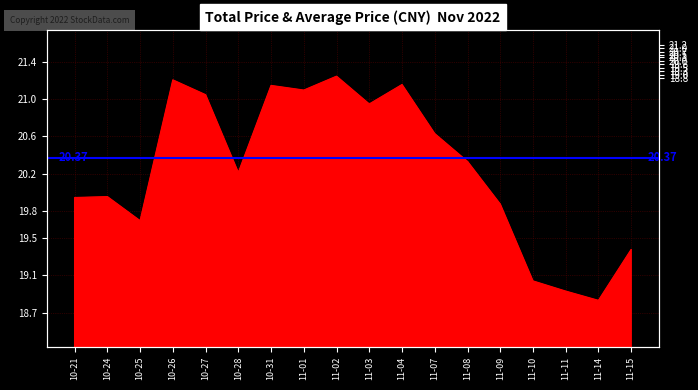

List the labels in order of value, largest first.

11-02, 10-26, 11-04, 10-31, 11-01, 10-27, 11-03, 11-07, 11-08, 10-28, 10-24, 10-21, 11-09, 10-25, 11-15, 11-10, 11-11, 11-14